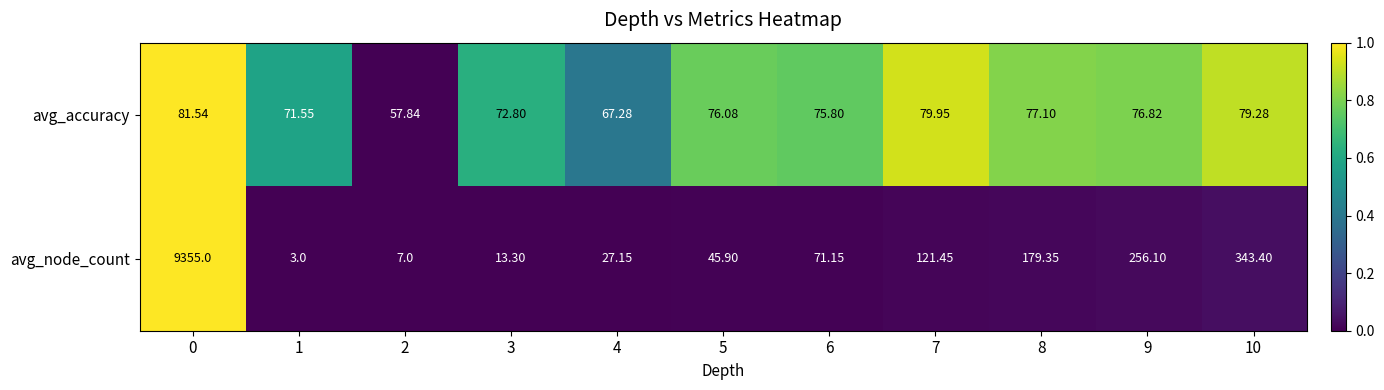

Rank the series by their average value, from highest to lowest.

avg_node_count, avg_accuracy